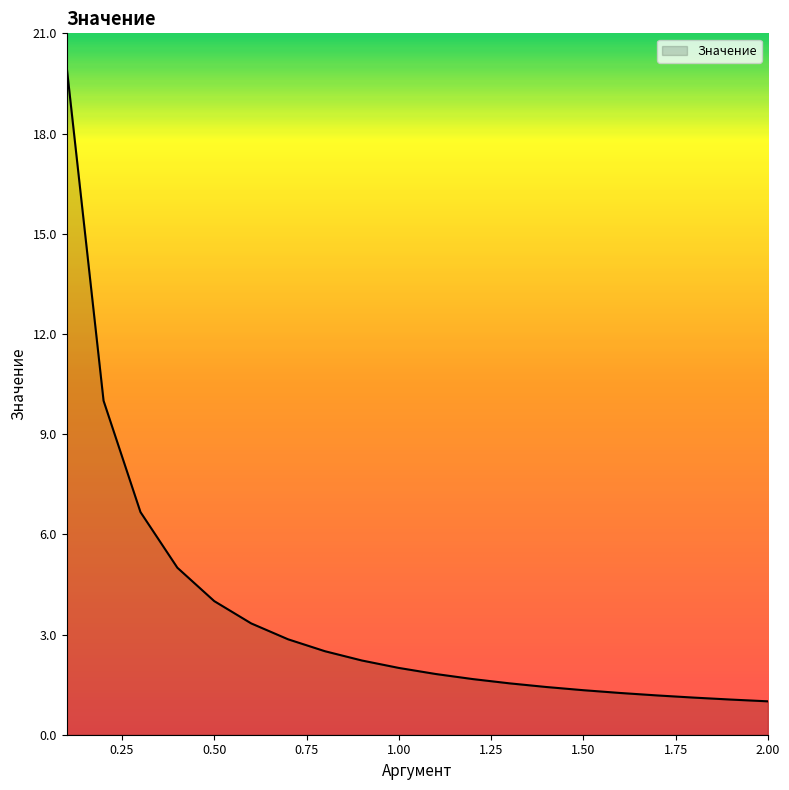

What is the sum of all values?

72.0